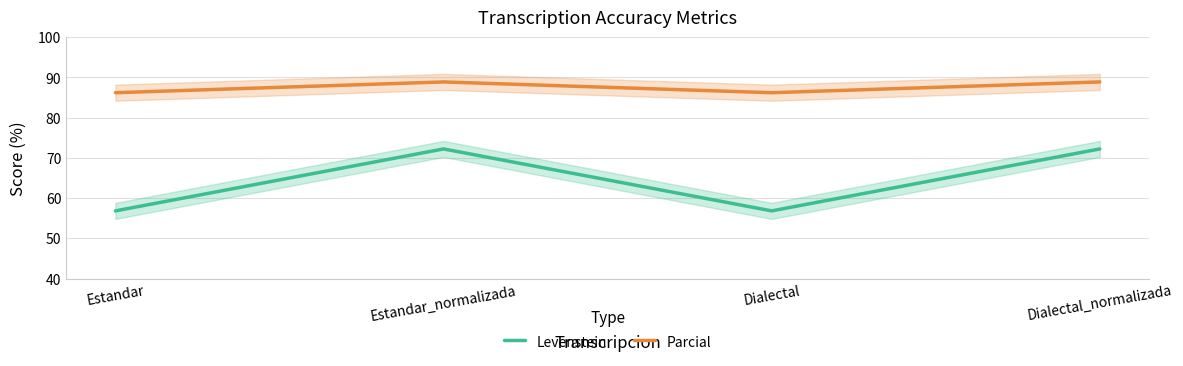

What is the approximate value of Parcial at Estandar?

86.2